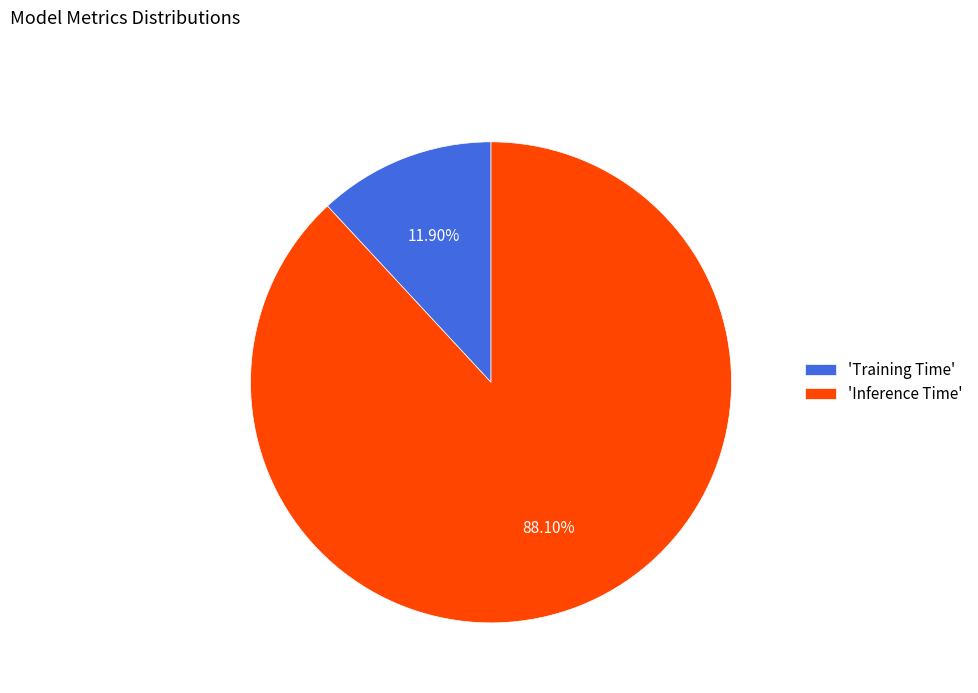

Is there any slice that represents more than half of the pie?

Yes